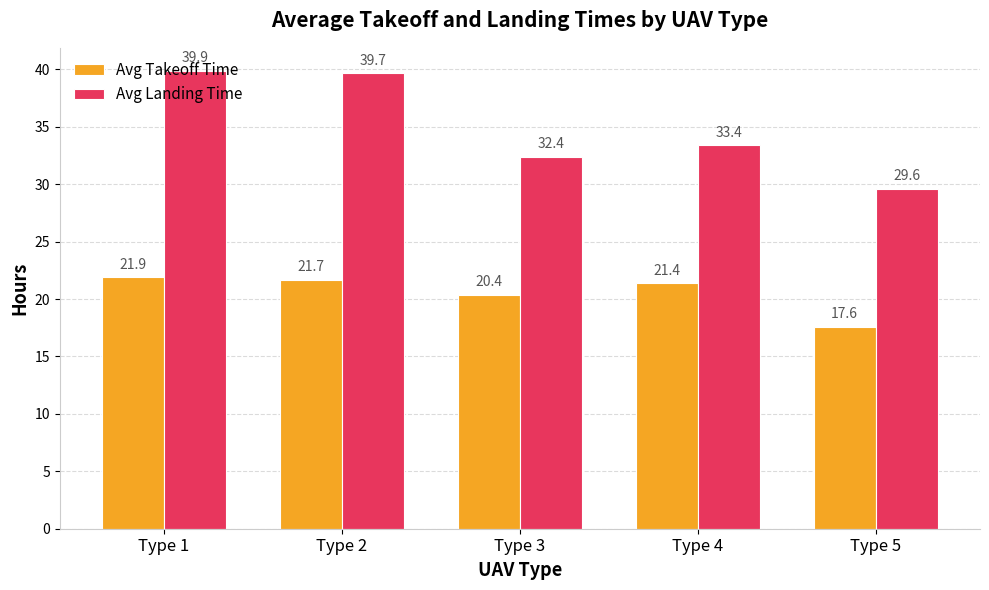

How many data points in Avg Landing Time are above 33?

3